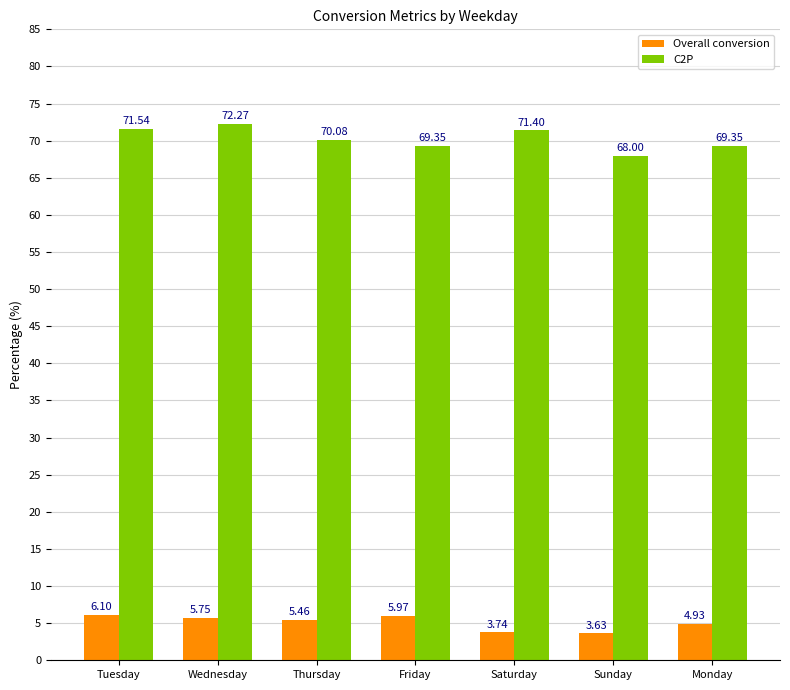

Which category has the highest value in the Overall conversion series?

Tuesday